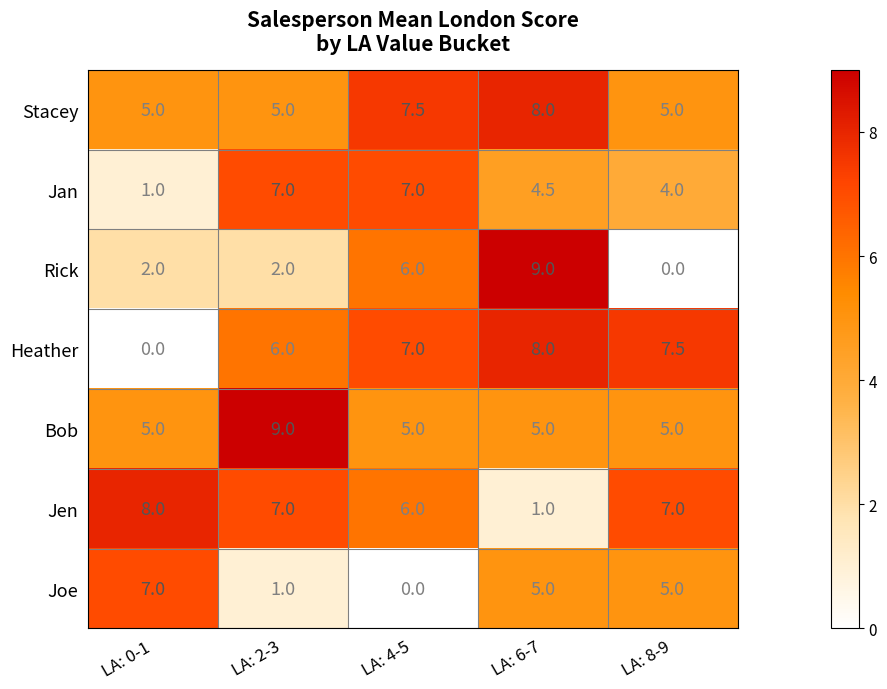

Which category has the lowest value in the Jan series?

LA: 0-1